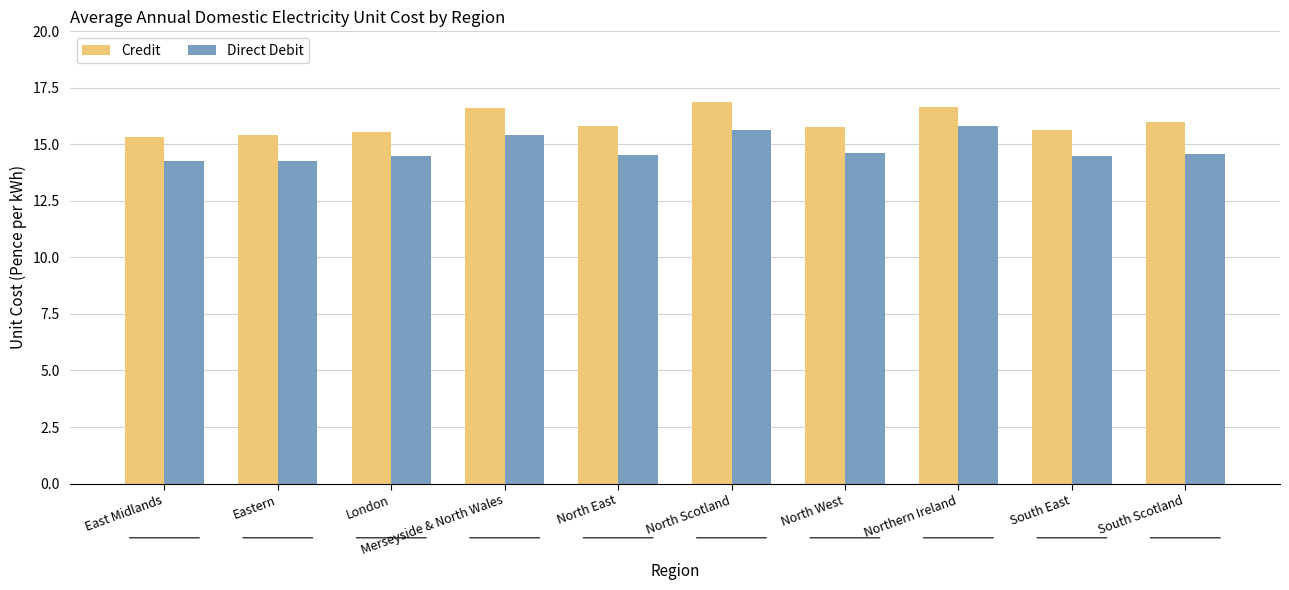

List the series in order of their overall mean, lowest first.

Direct Debit, Credit